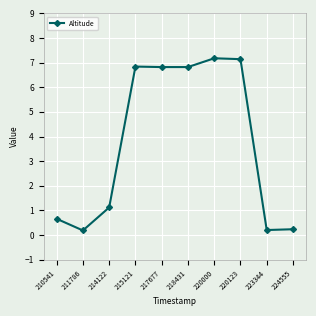

What is the average value?

3.7